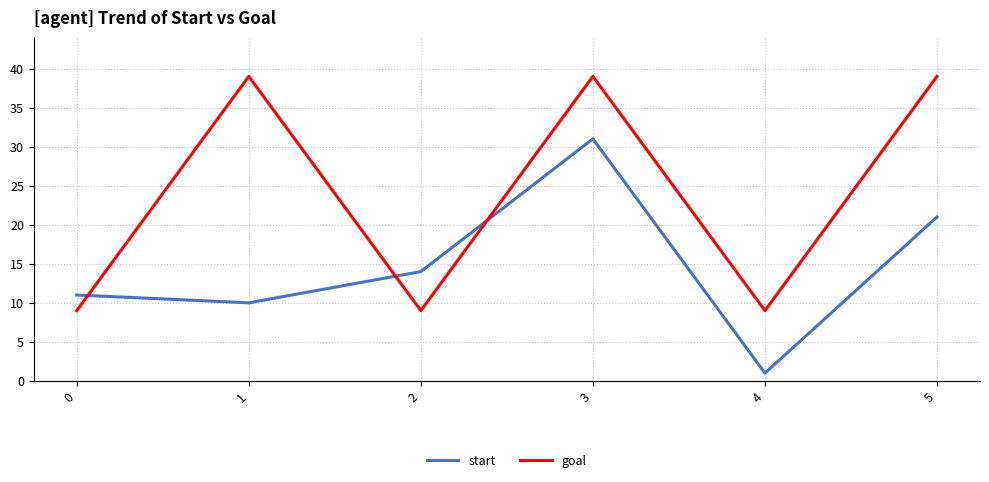

What is the value of the start point at the 6th from the left?

21